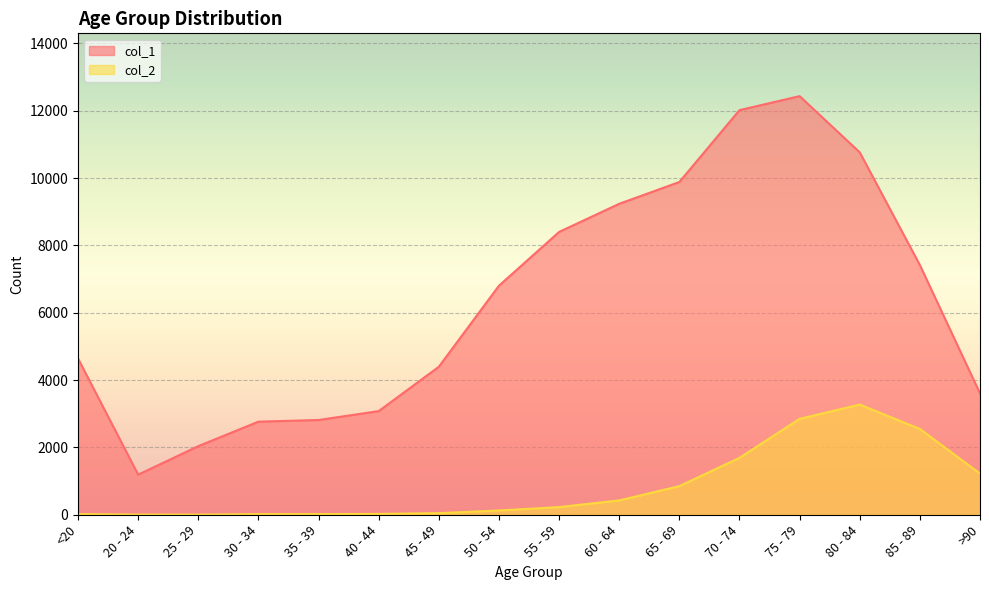

True or false: col_2 has more than 2 points higher than both neighbors.

False